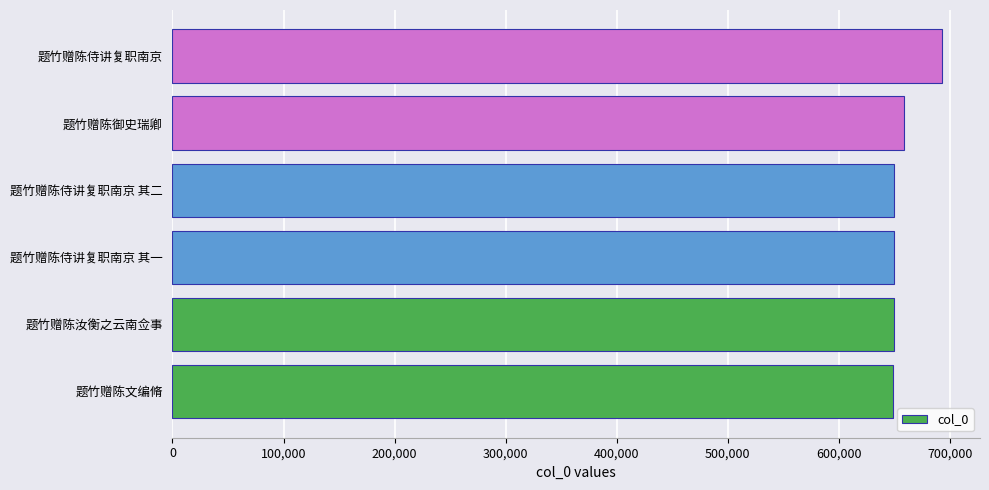

How many data points are less than 649928?

3